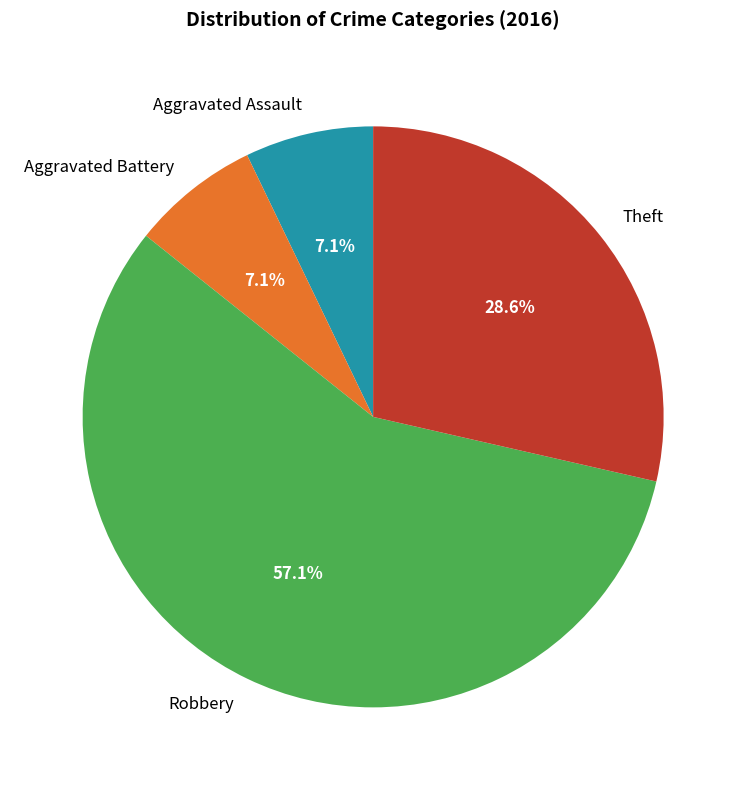

What percentage is the Theft slice, to the nearest percent?

29%